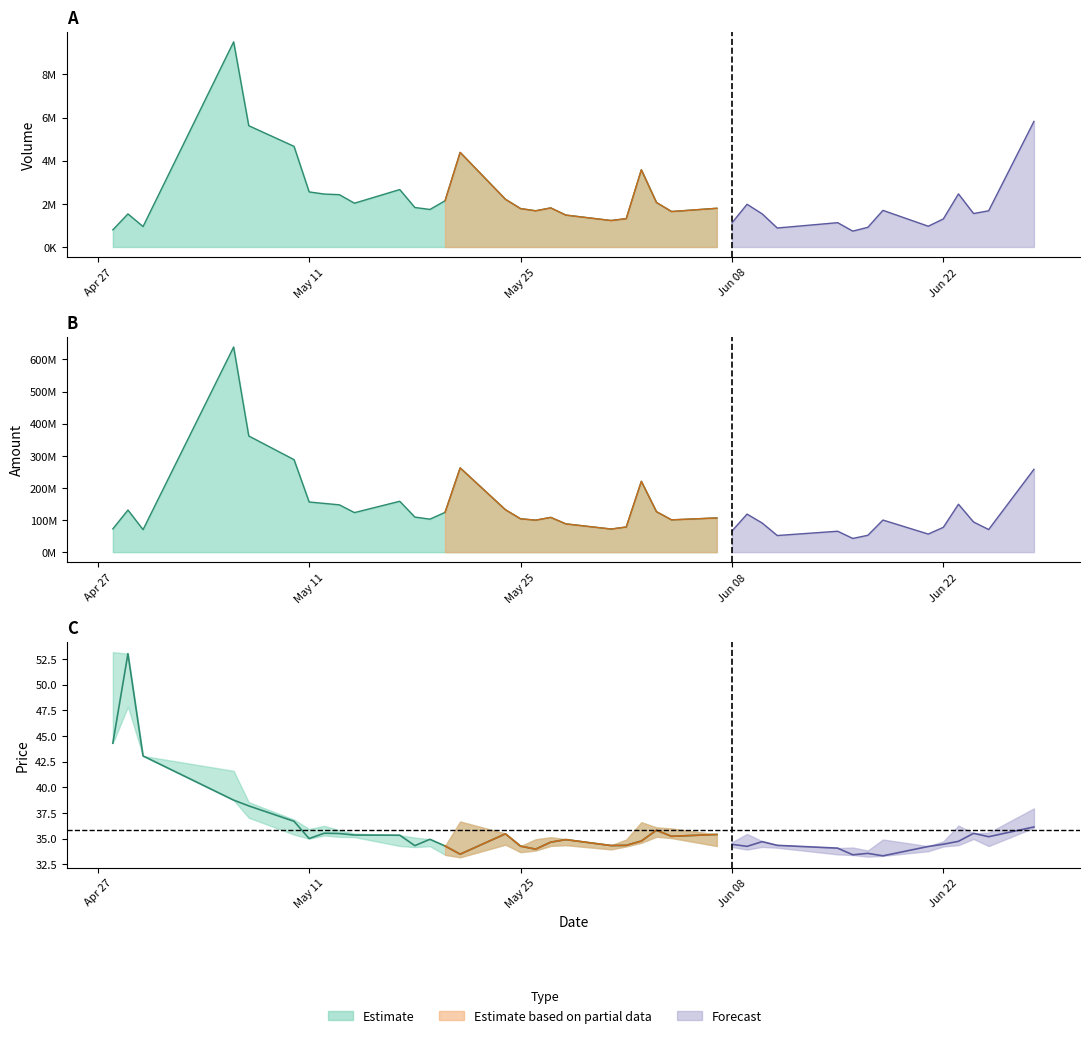

Does the chart have visible grid lines?

No